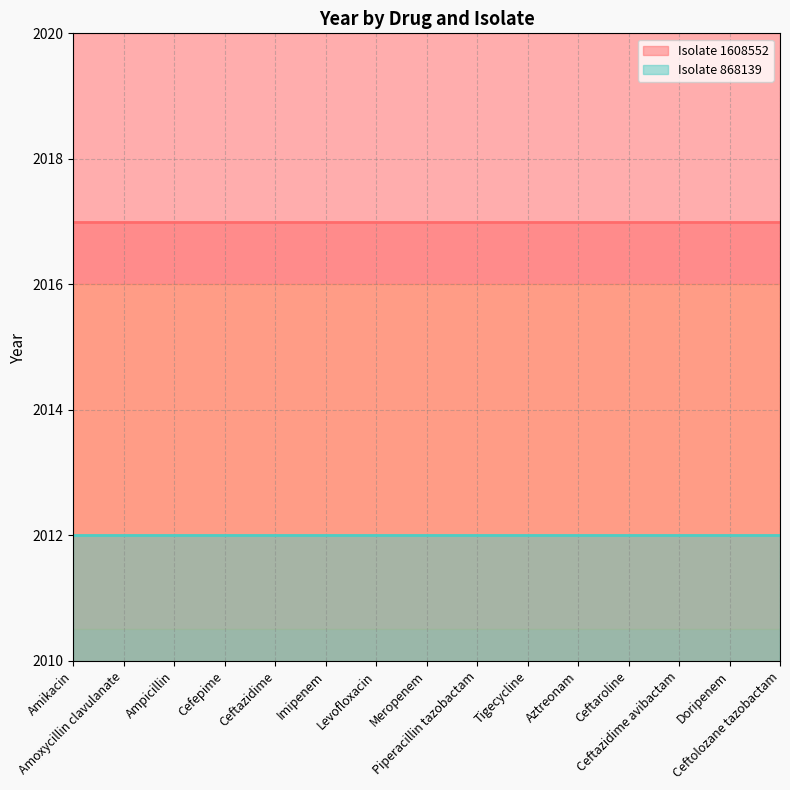

Rank the series by their maximum value, from highest to lowest.

Isolate 1608552, Isolate 868139